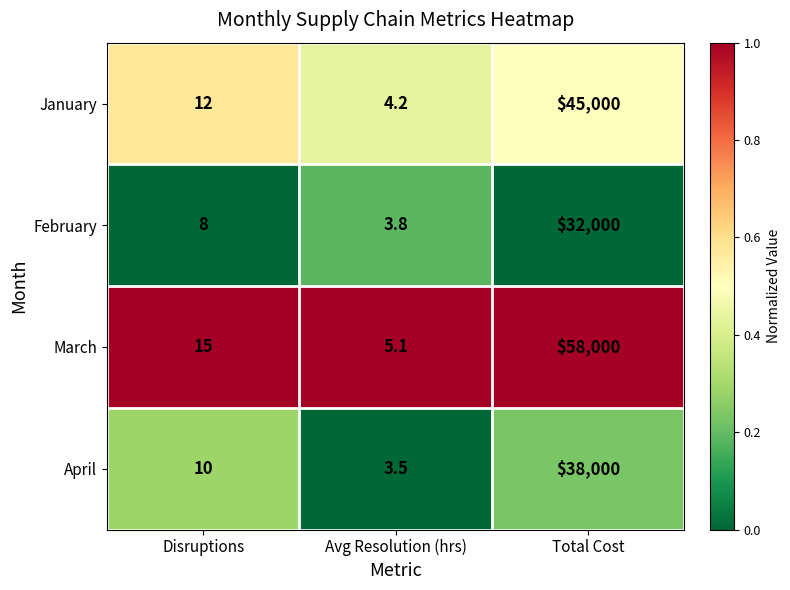

How many values in the February series are below 8?

1